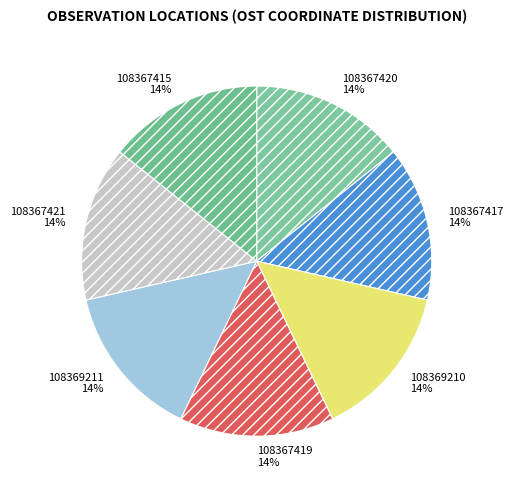

To the nearest percent, what is the combined percentage of 108367415 and 108369210?

29%